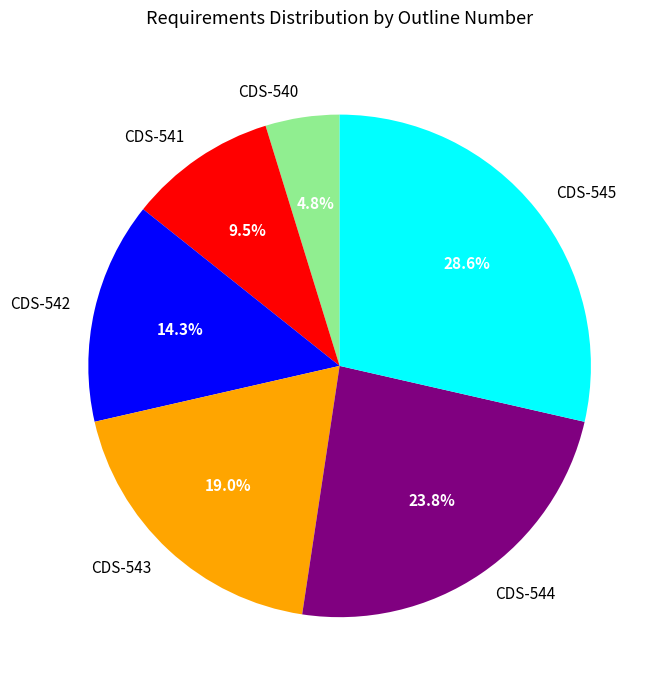

What percentage is NOT represented by CDS-542?

85.7%